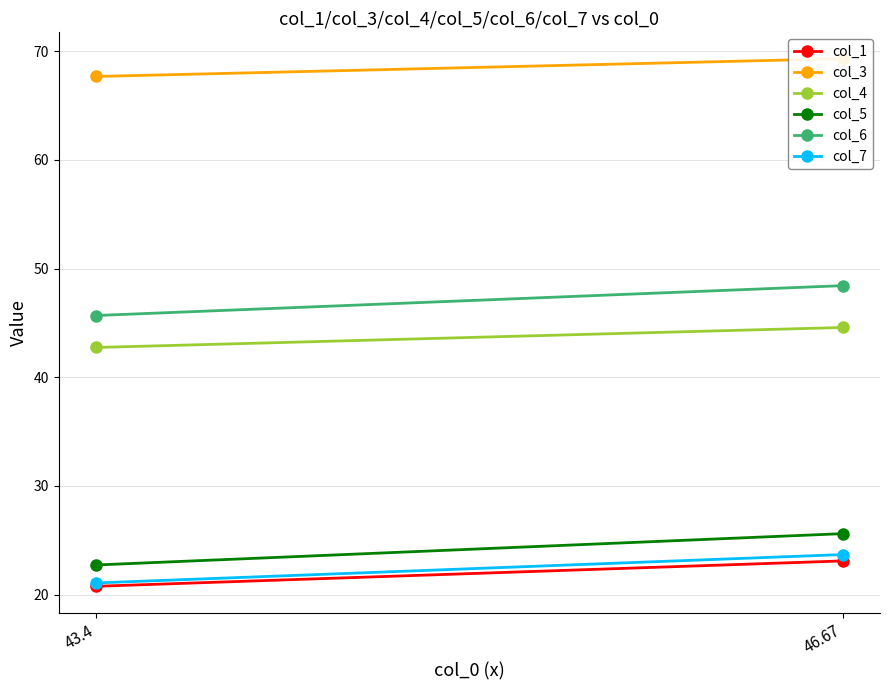

What is the difference between the maximum and minimum values in the col_7 series?

2.6